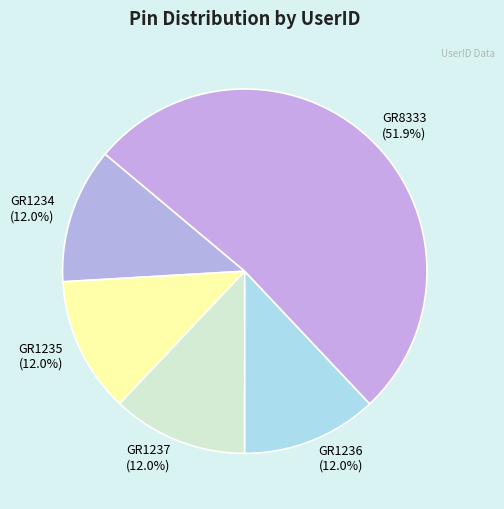

Does GR1236 represent more than half of the total?

No